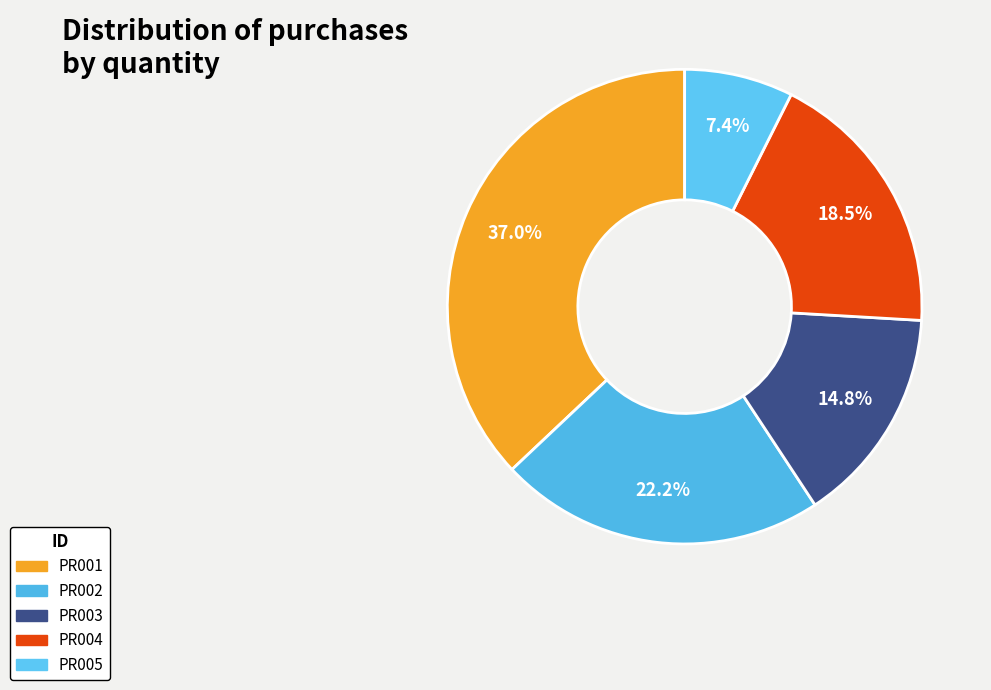

What percentage is the PR004 slice, to the nearest percent?

19%